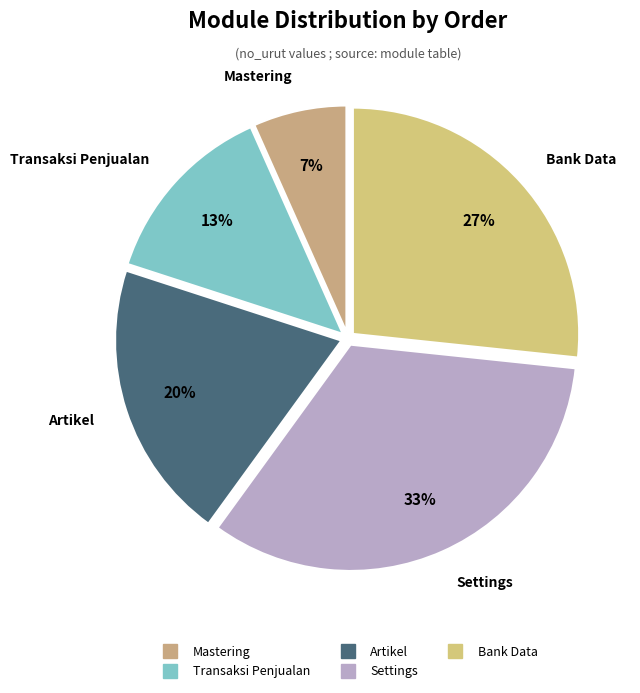

Count the number of slices in the pie.

5